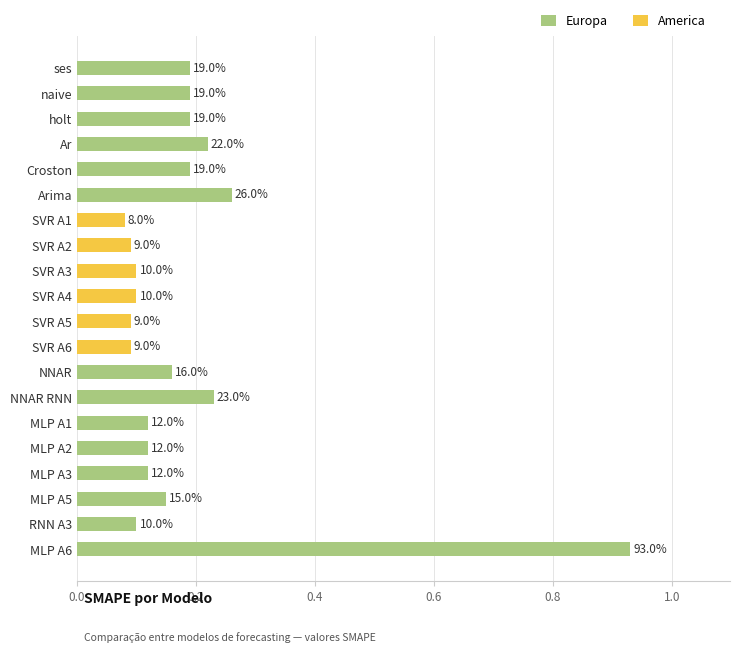

What is the sum of all values?

3.7